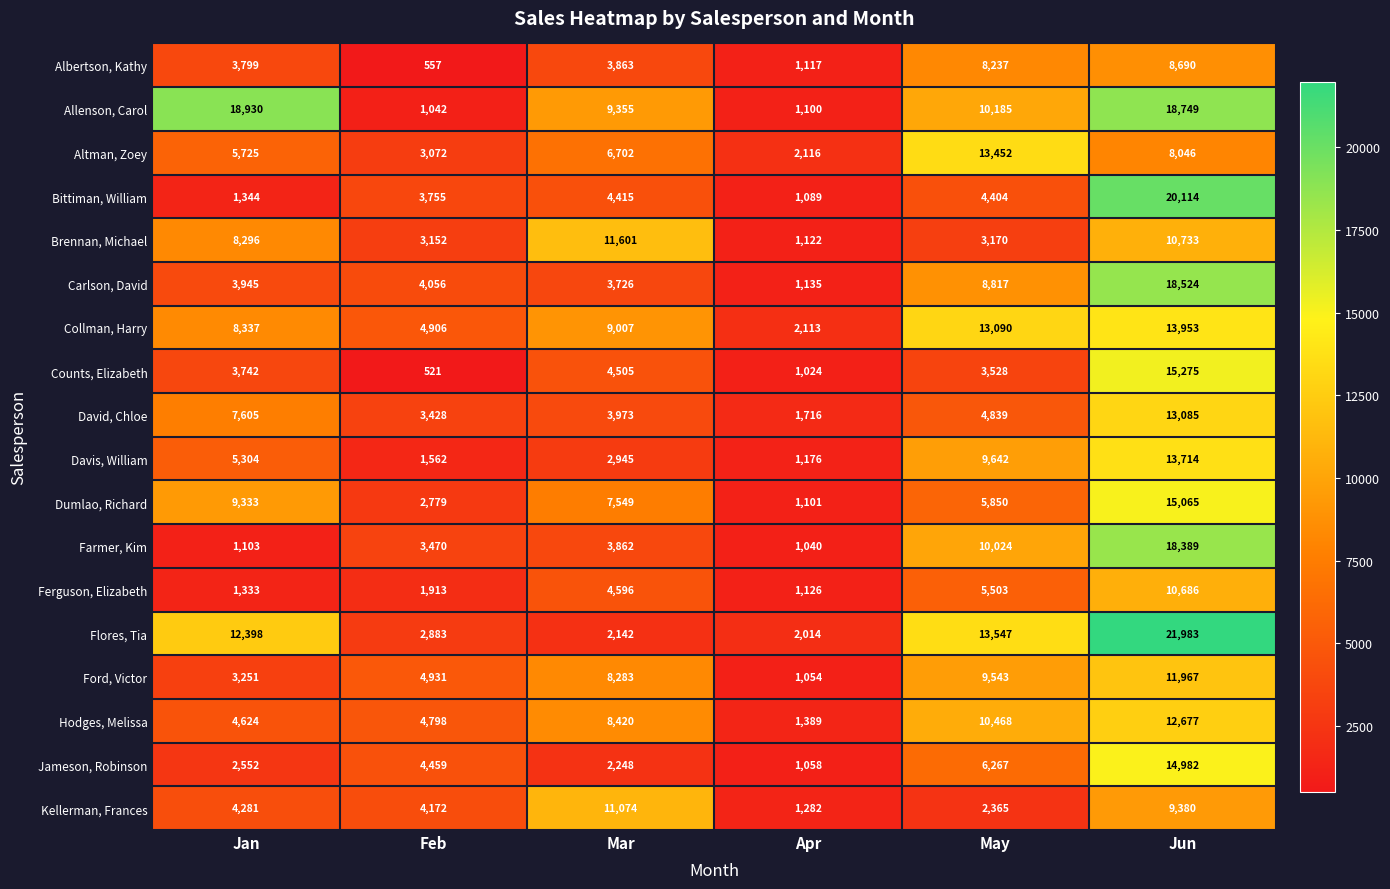

At which label does Ford, Victor reach its peak?

Jun